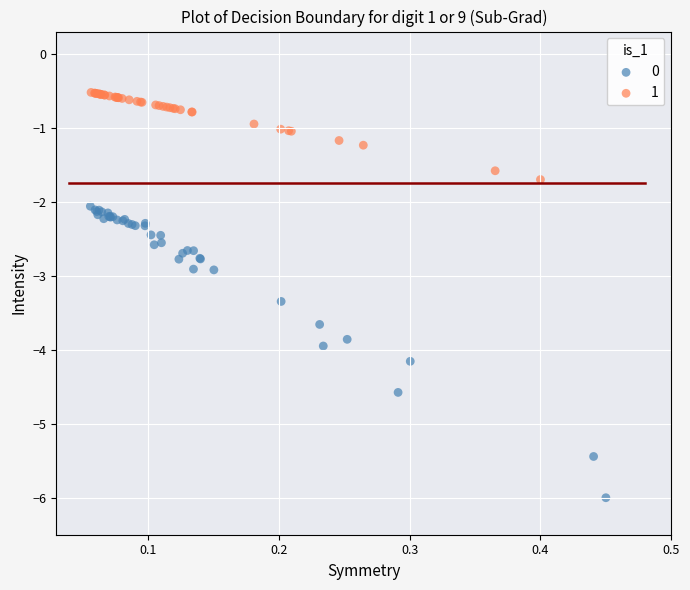

Which series reaches the maximum Y coordinate?

1